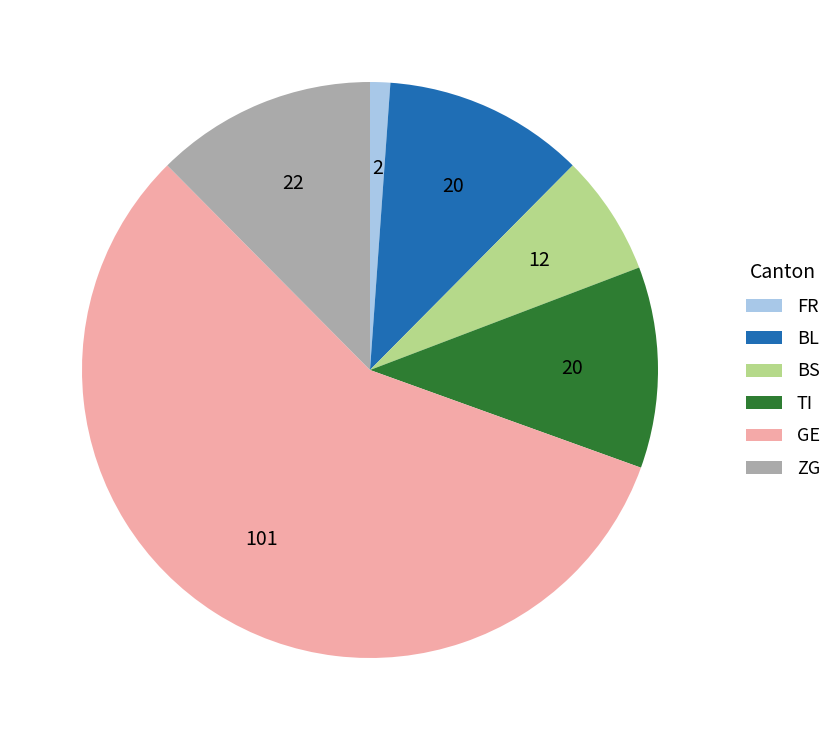

Is there any slice that represents more than half of the pie?

Yes